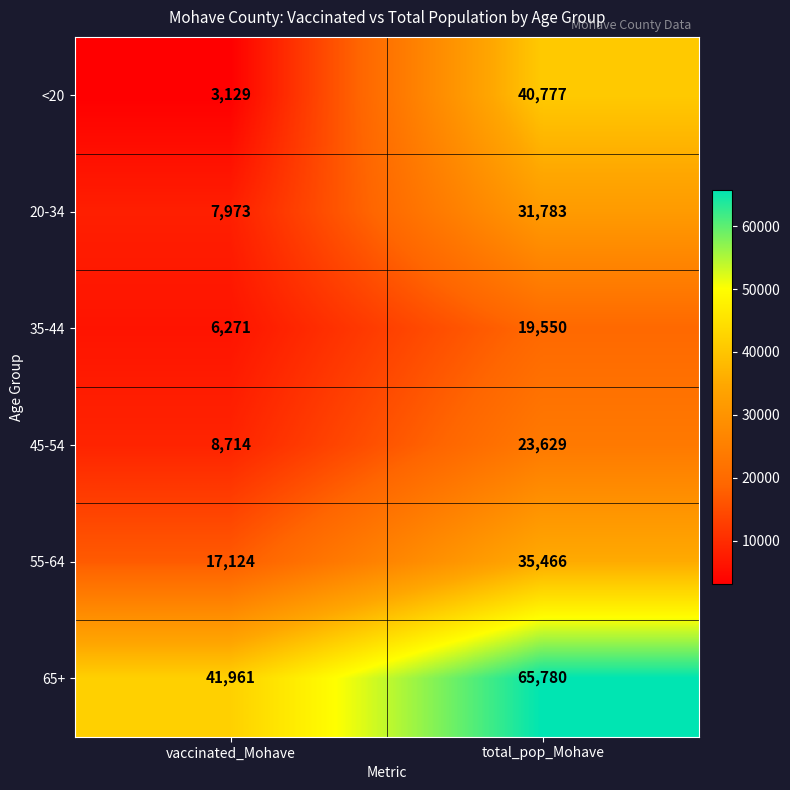

Reading left to right, what are all the values shown in this chart?

<20: vaccinated_Mohave=3129	total_pop_Mohave=40777
20-34: vaccinated_Mohave=7973	total_pop_Mohave=31783
35-44: vaccinated_Mohave=6271	total_pop_Mohave=19550
45-54: vaccinated_Mohave=8714	total_pop_Mohave=23629
55-64: vaccinated_Mohave=17124	total_pop_Mohave=35466
65+: vaccinated_Mohave=41961	total_pop_Mohave=65780